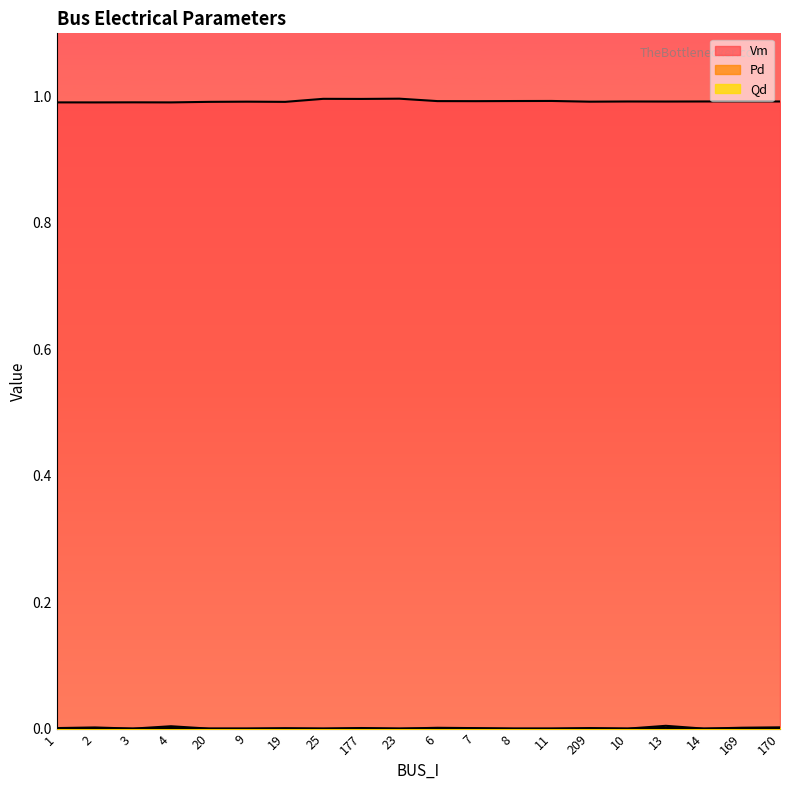

True or false: Pd has more than 2 points higher than both neighbors.

True